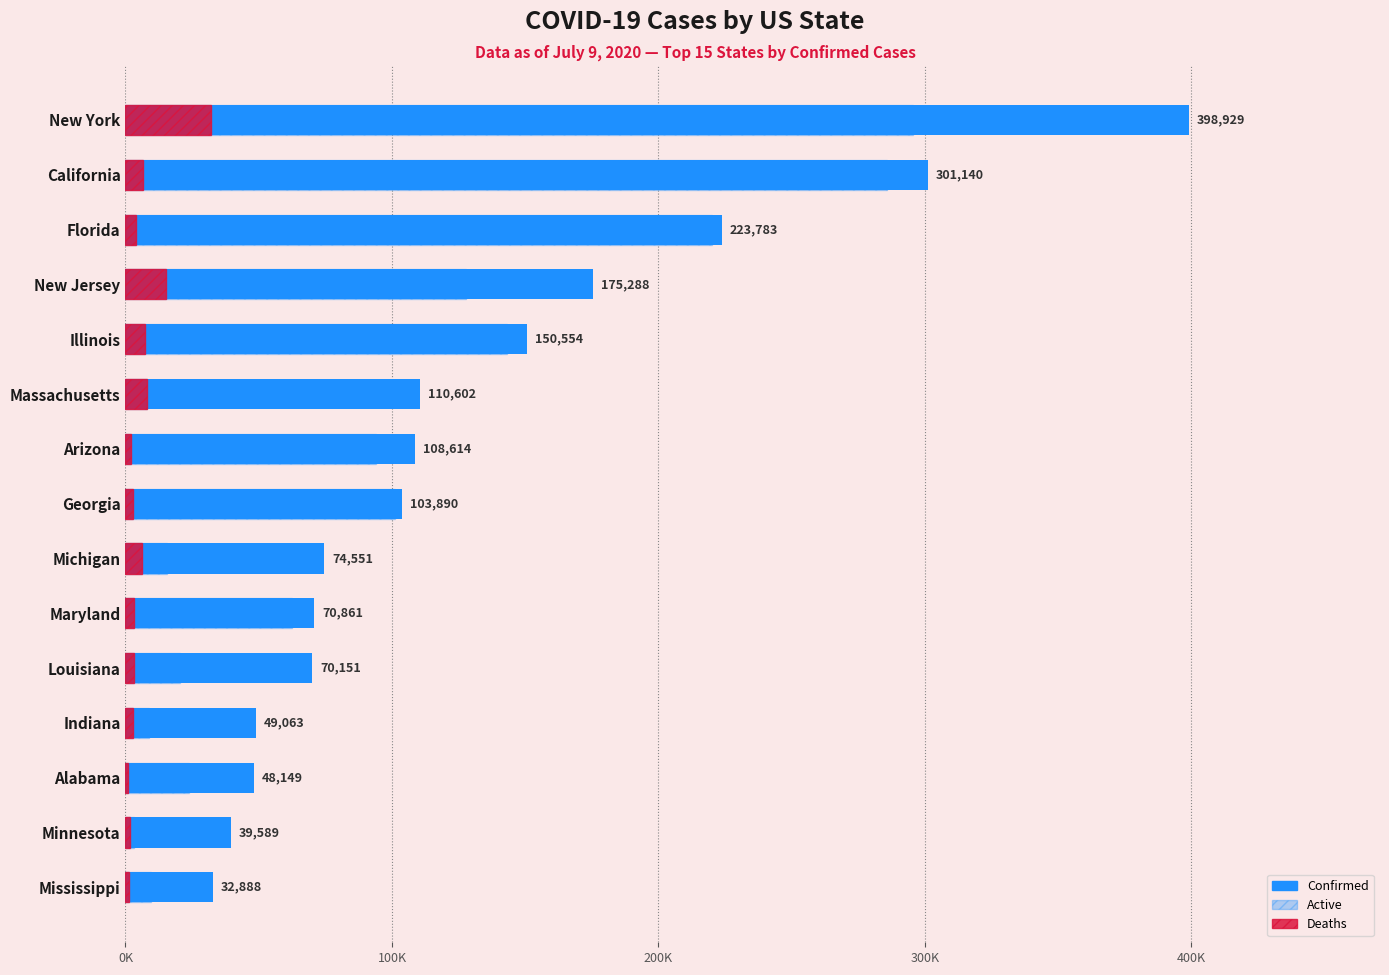

Is the value of Deaths at Alabama greater than the value of Active at Minnesota?

No